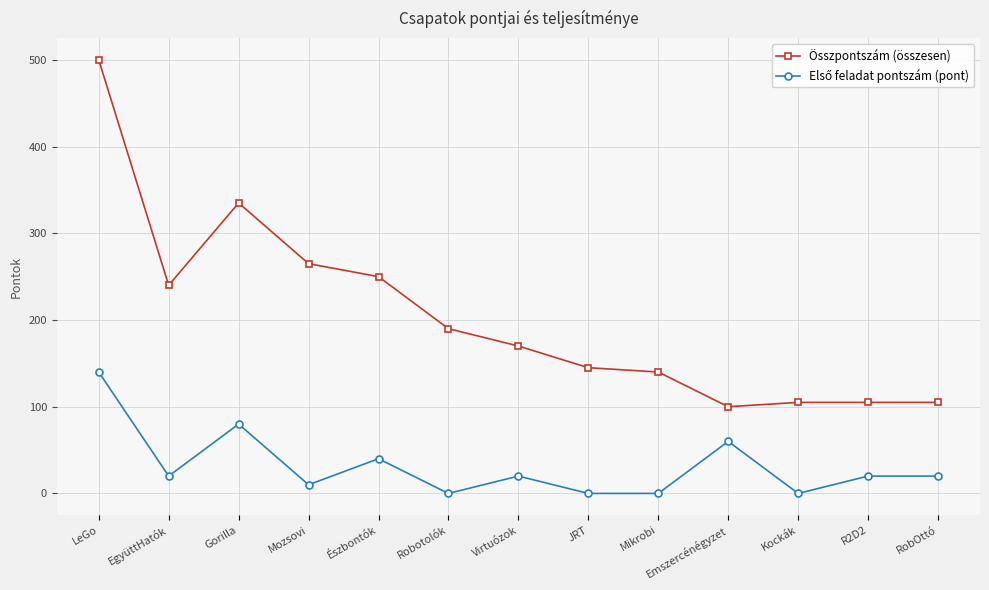

Which label corresponds to the largest value in the chart?

LeGo